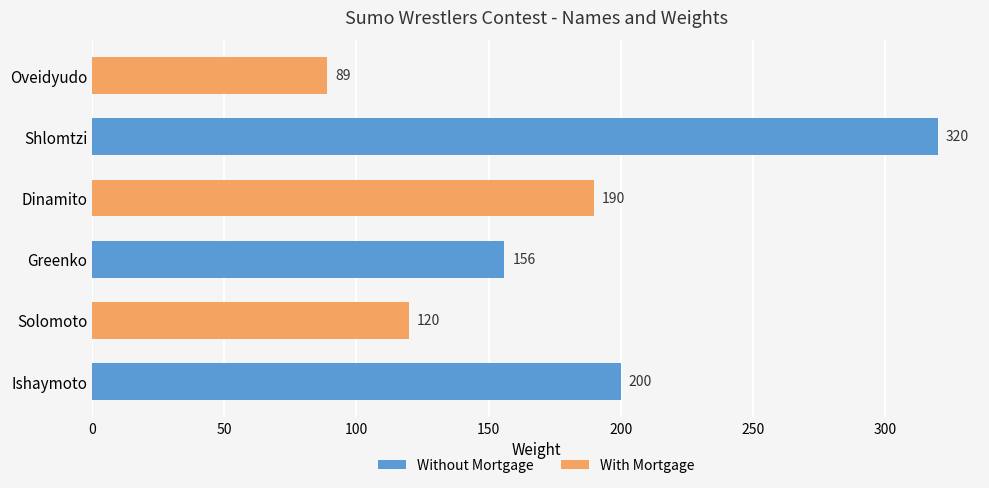

How many data points does each series have?

6